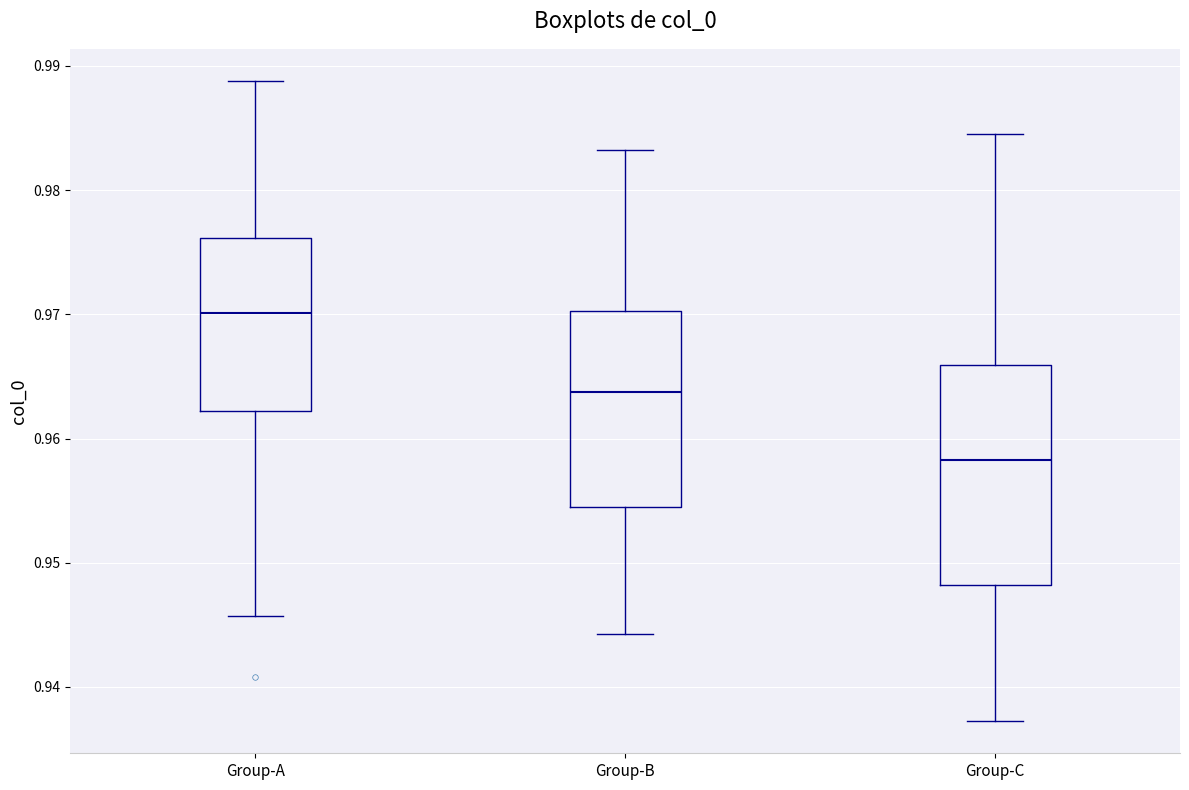

Reading left to right, transcribe this box plot: for each box, give where its median line is, the range the box spans, and where its two whiskers end, as read against the y-axis. The values are not printed on the chart, so give them approximately, as read against the axis.

Group-A: median 0.970, box 0.962 to 0.976, whiskers 0.946 to 0.989
Group-B: median 0.964, box 0.954 to 0.970, whiskers 0.944 to 0.983
Group-C: median 0.958, box 0.948 to 0.966, whiskers 0.937 to 0.985